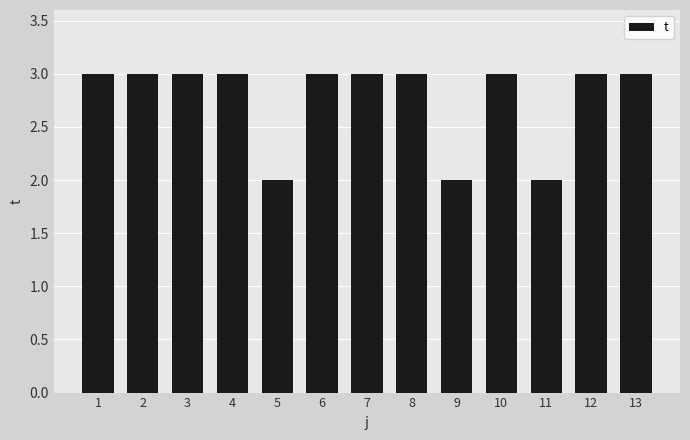

Reading left to right, transcribe all the data shown in this chart.

3	3	3	3	2	3	3	3	2	3	2	3	3